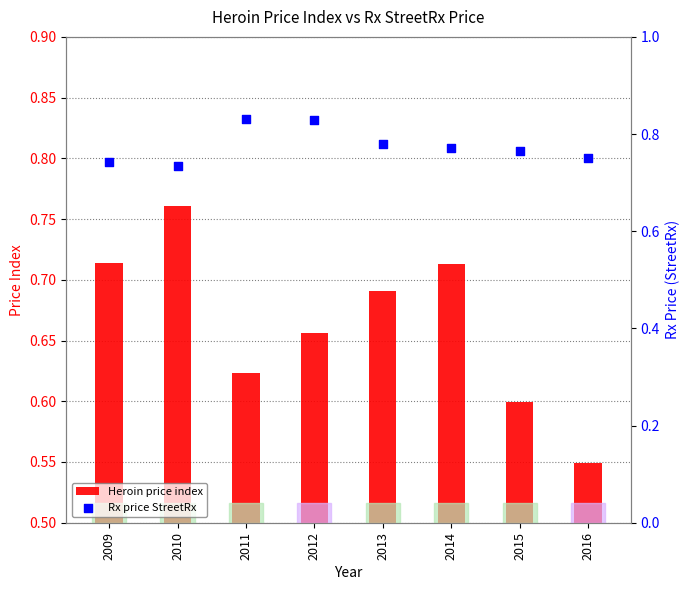

Which series reaches the maximum Y coordinate?

Rx price StreetRx